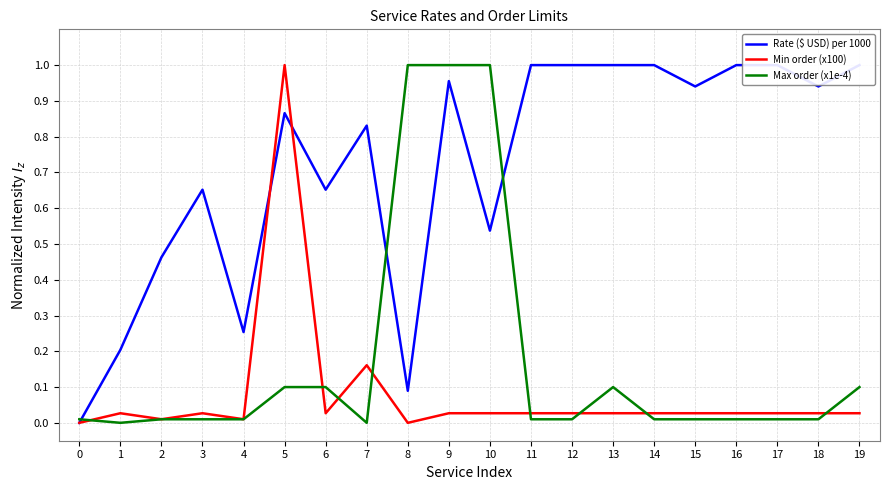

How many values in the Max order (x1e-4) series exceed 0?

19